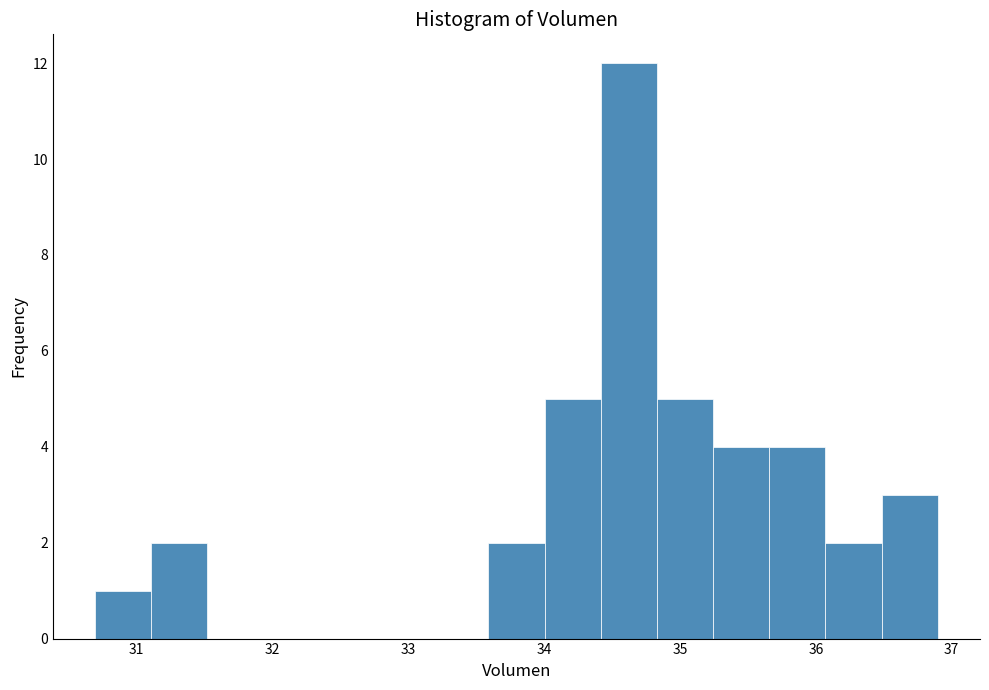

Reading left to right, list every bar in this chart as the range it spans on the x-axis followed by its height. Neither the bar edges nor the heights are printed on the chart, so give them approximately, as read against the axes.

30.7 to 31.1: 1
31.1 to 31.5: 2
31.5 to 31.9: 0
31.9 to 32.3: 0
32.3 to 32.8: 0
32.8 to 33.2: 0
33.2 to 33.6: 0
33.6 to 34.0: 2
34.0 to 34.4: 5
34.4 to 34.8: 12
34.8 to 35.2: 5
35.2 to 35.7: 4
35.7 to 36.1: 4
36.1 to 36.5: 2
36.5 to 36.9: 3